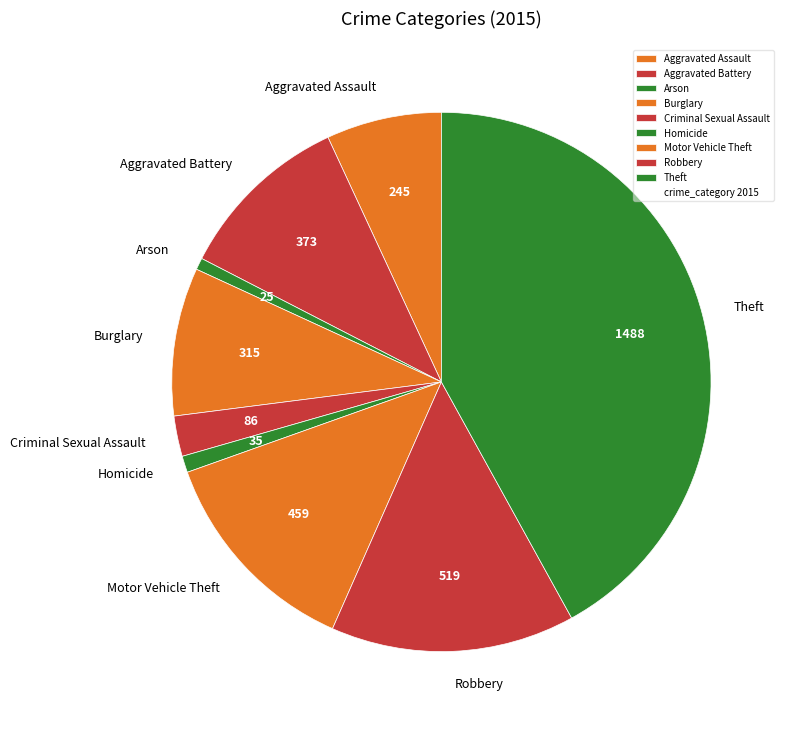

Which category has the biggest portion of the pie?

Theft